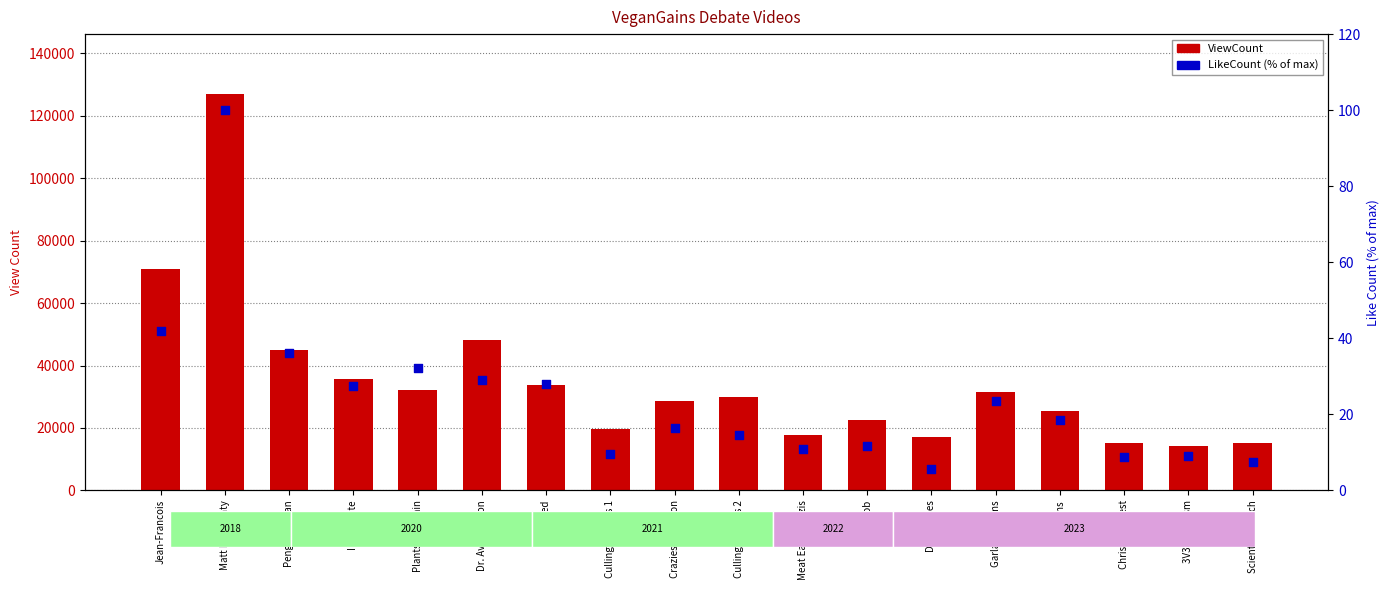

Which series contains the highest Y value?

ViewCount